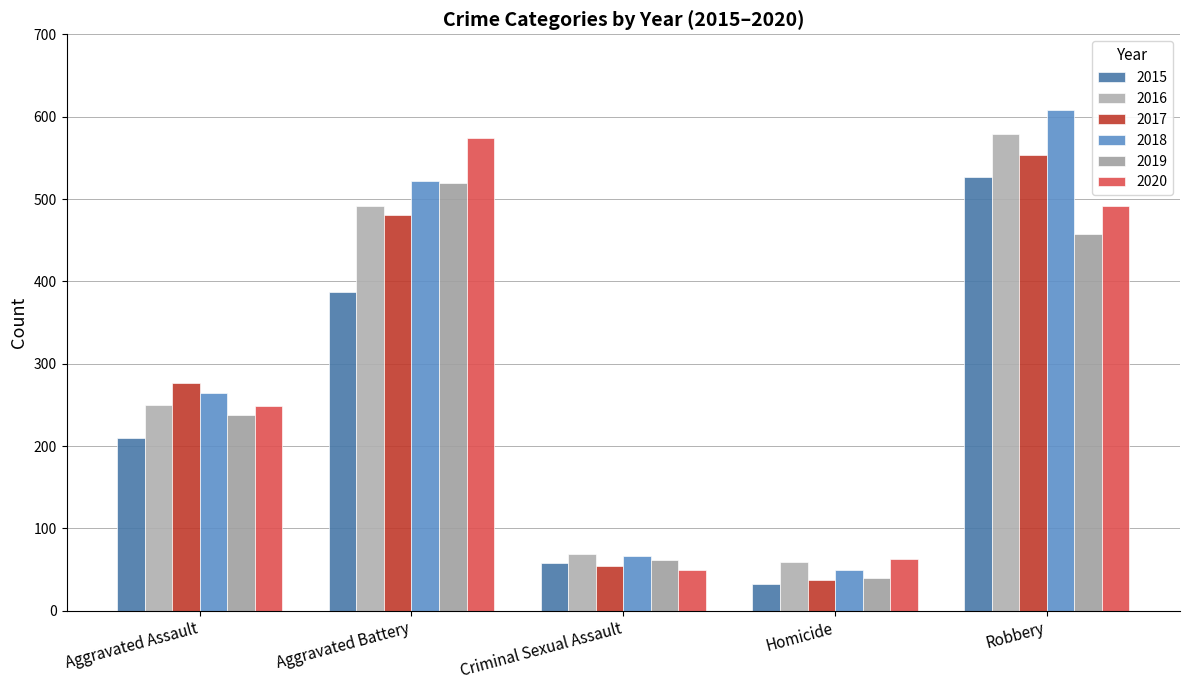

At how many categories does at least one series exceed 566?

2